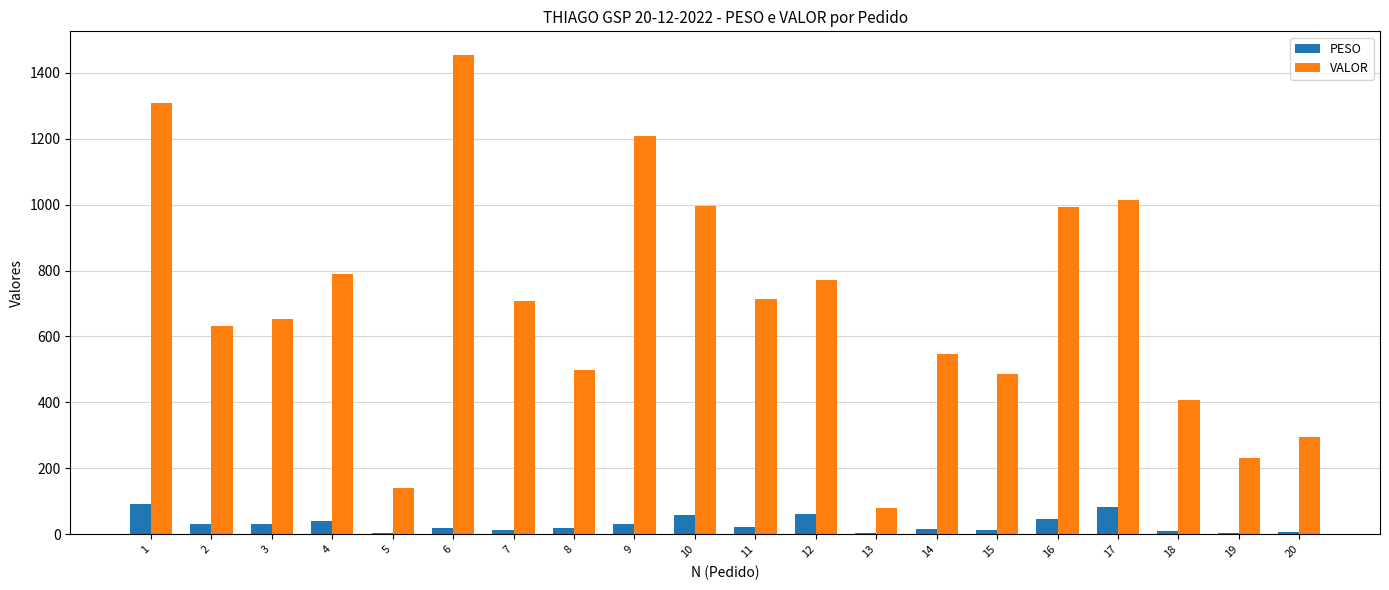

The VALOR series shows 968.3 at 11. True or false?

False